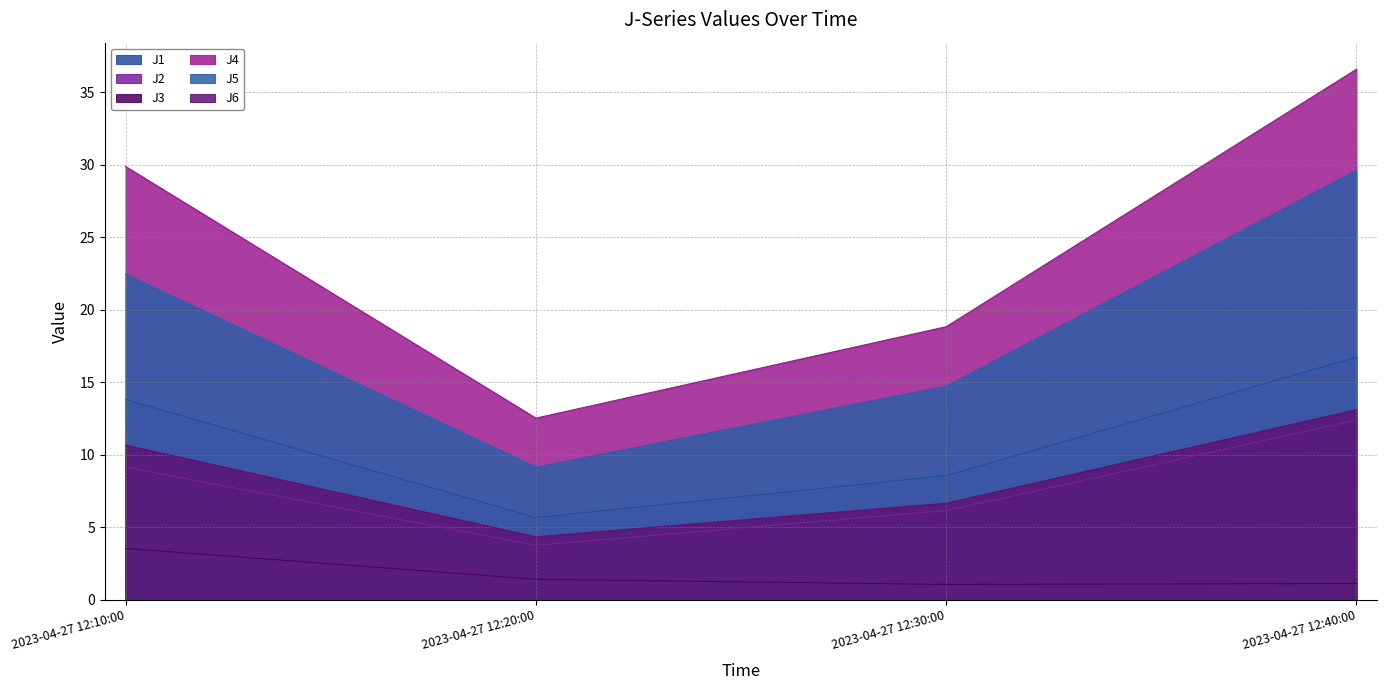

True or false: J5 and J4 cross at least once.

False